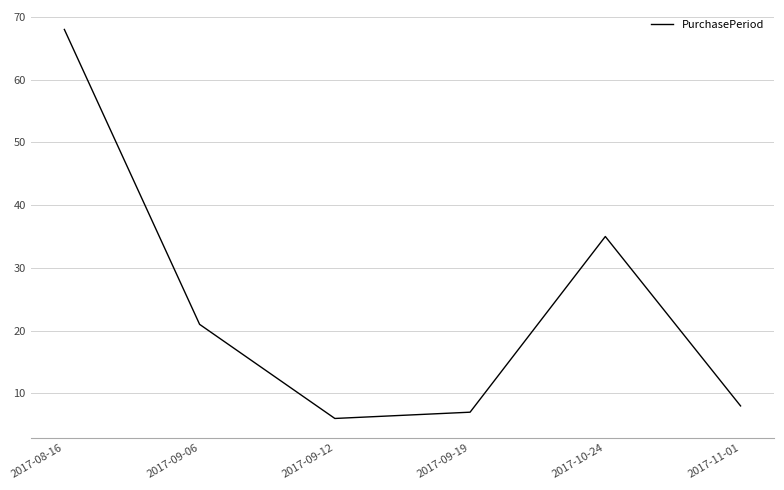

True or false: the data has more than 1 interior local peaks.

False